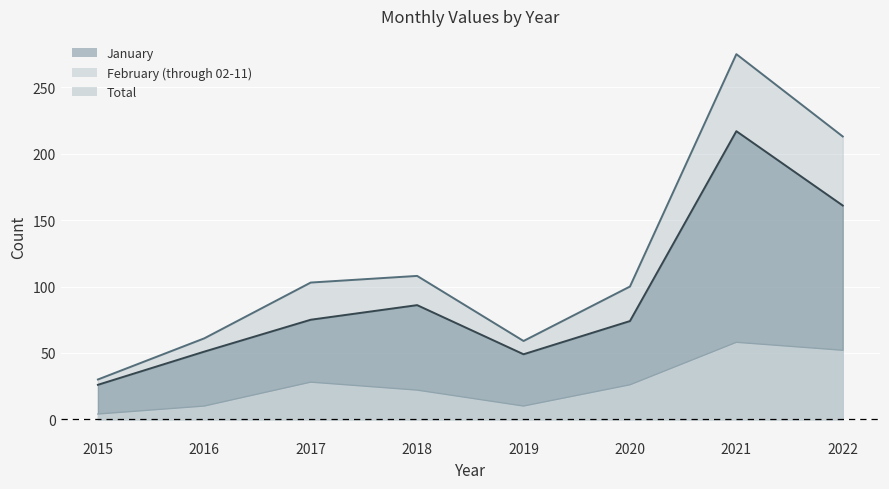

At how many categories does at least one series exceed 274?

1